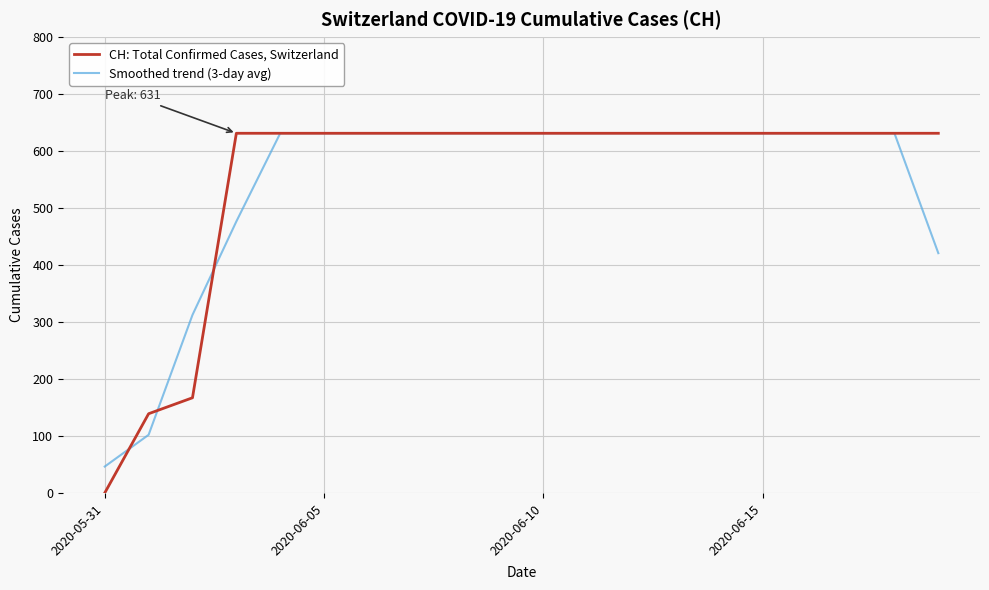

What is the minimum value for Smoothed trend (3-day avg)?

46.3